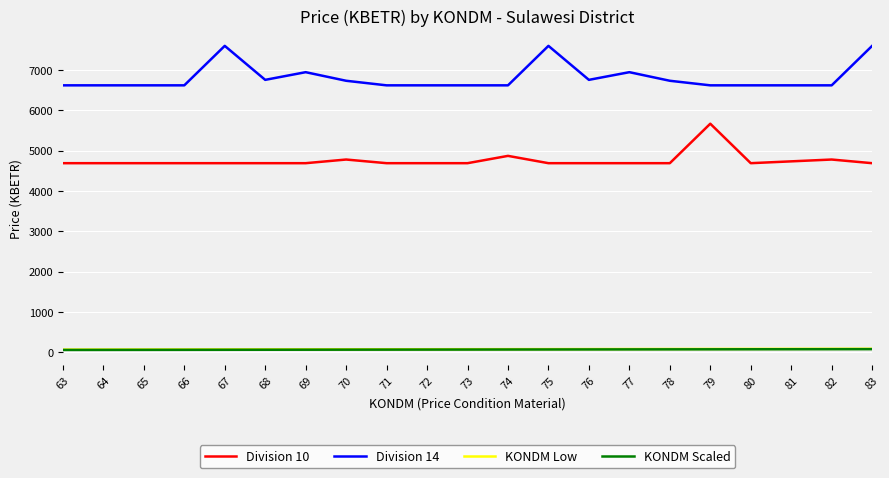

Is the value of Division 10 at 83 greater than the value of Division 14 at 72?

No